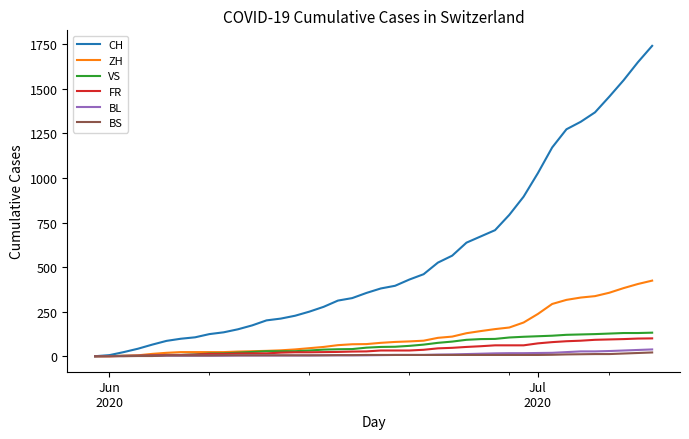

Which series has the largest total across all categories?

CH